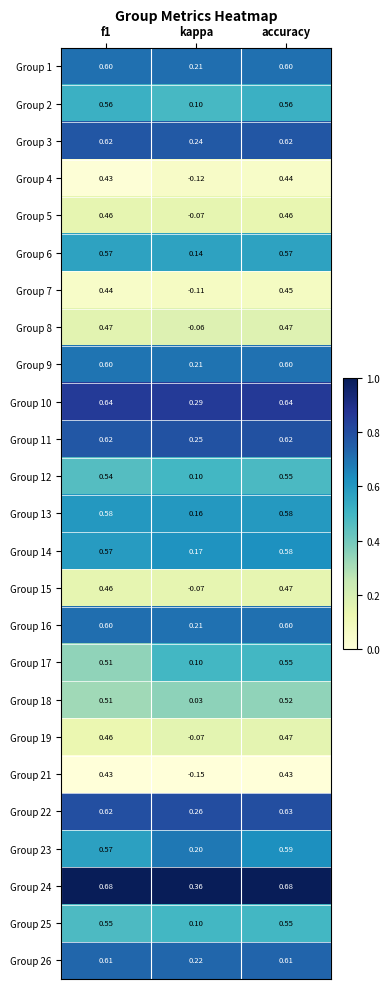

At which label does Group 10 reach its minimum?

kappa